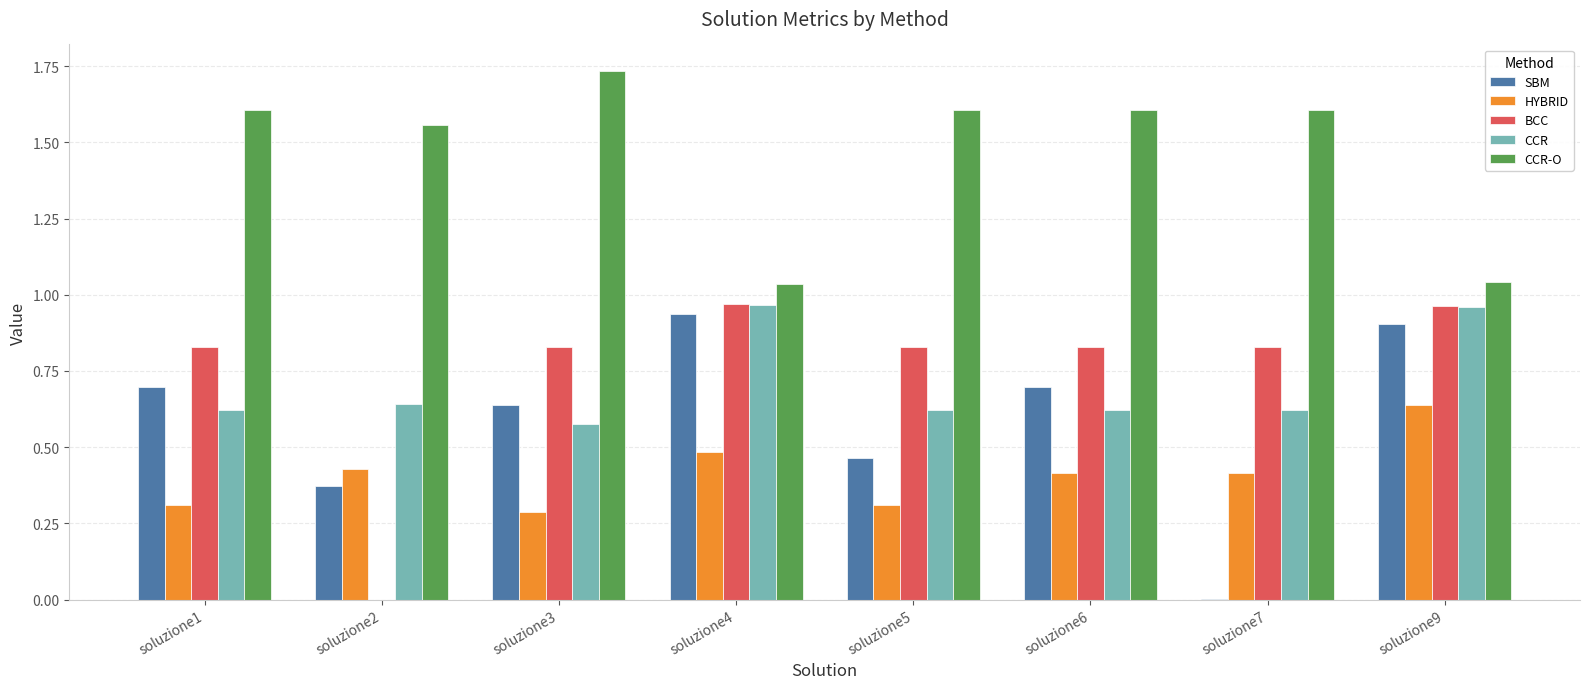

Are the bars horizontal?

No